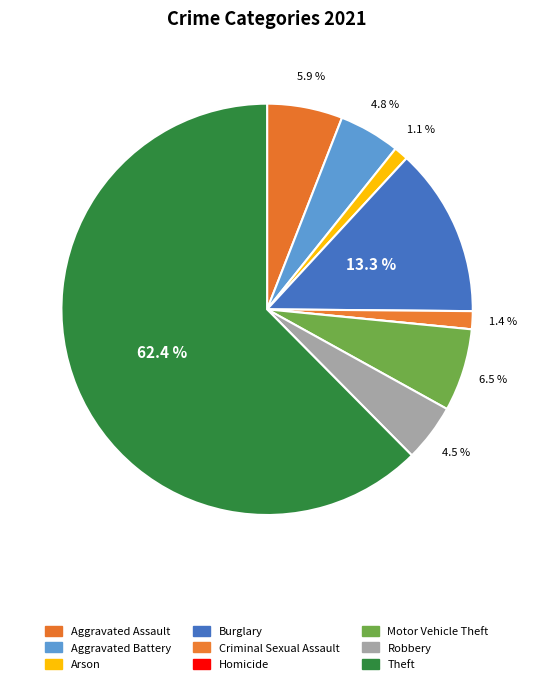

What percentage is the Motor Vehicle Theft slice, to the nearest percent?

6%